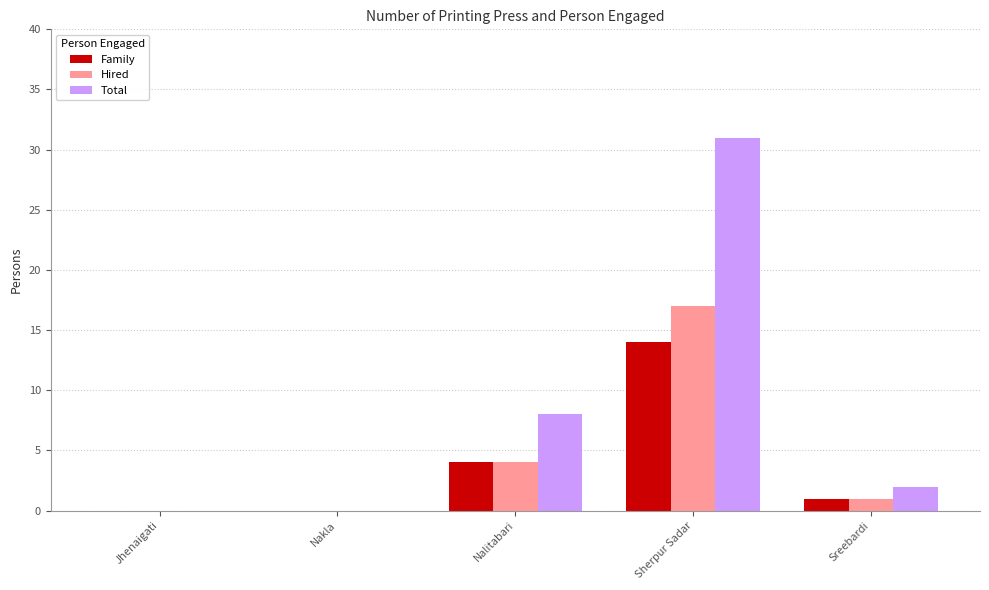

What is the total value across all series at Sreebardi?

4